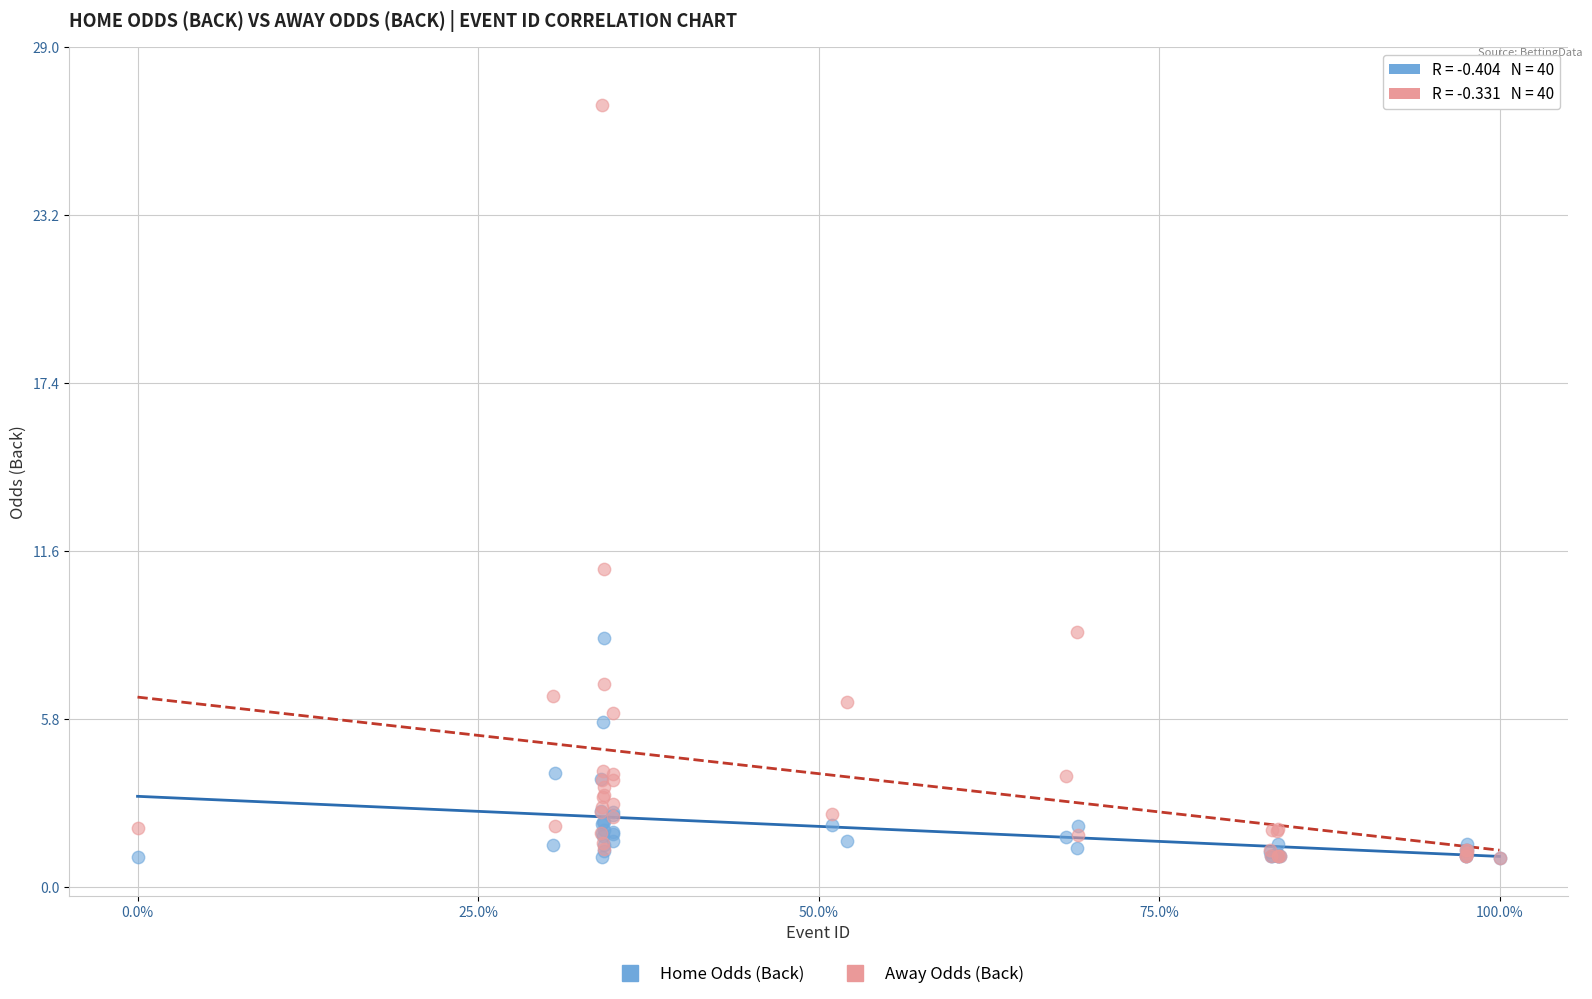

Across all series, what Y value is closest to 14?

11.0